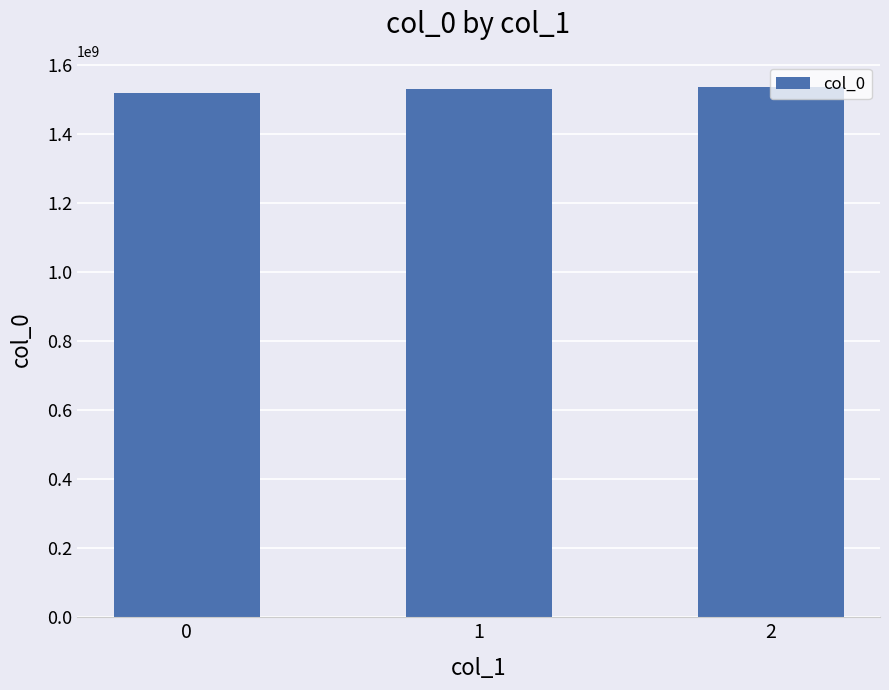

What is the greatest value displayed?

1534899686